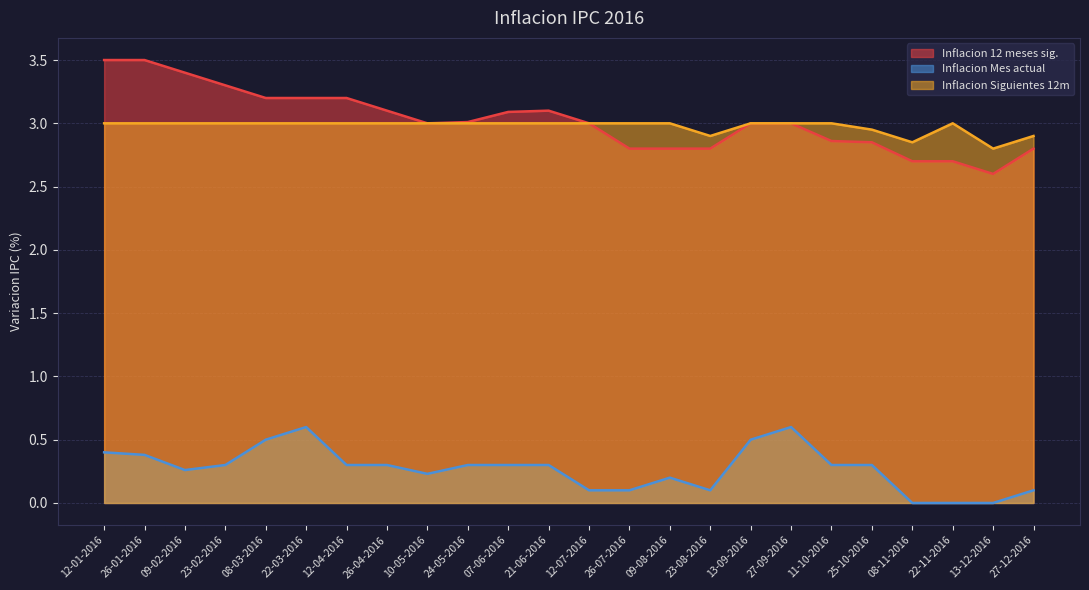

True or false: Inflacion Siguientes 12m and Inflacion 12 meses sig. cross at least once.

False